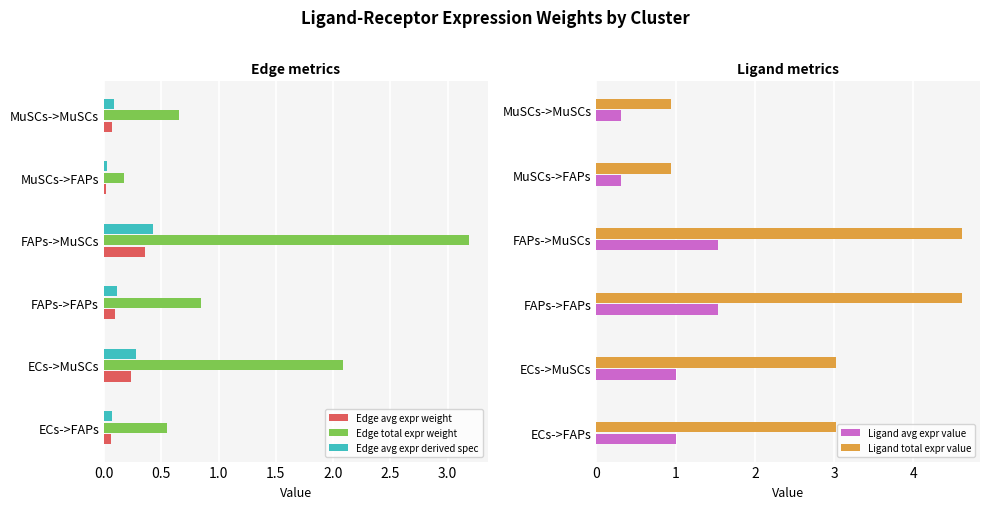

Is it true that Edge total expr weight equals 3.2 at FAPs->MuSCs?

True